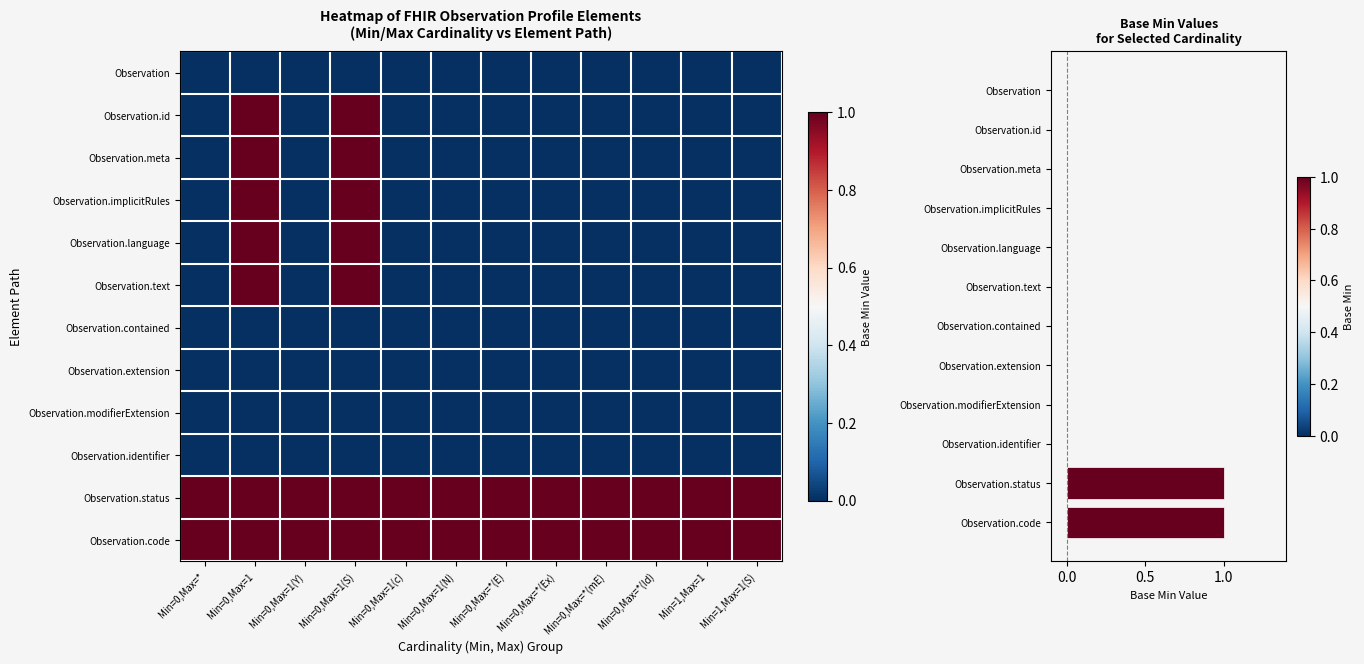

The value of Observation.meta at Min=0,Max=1(c) is 1. True or false?

False